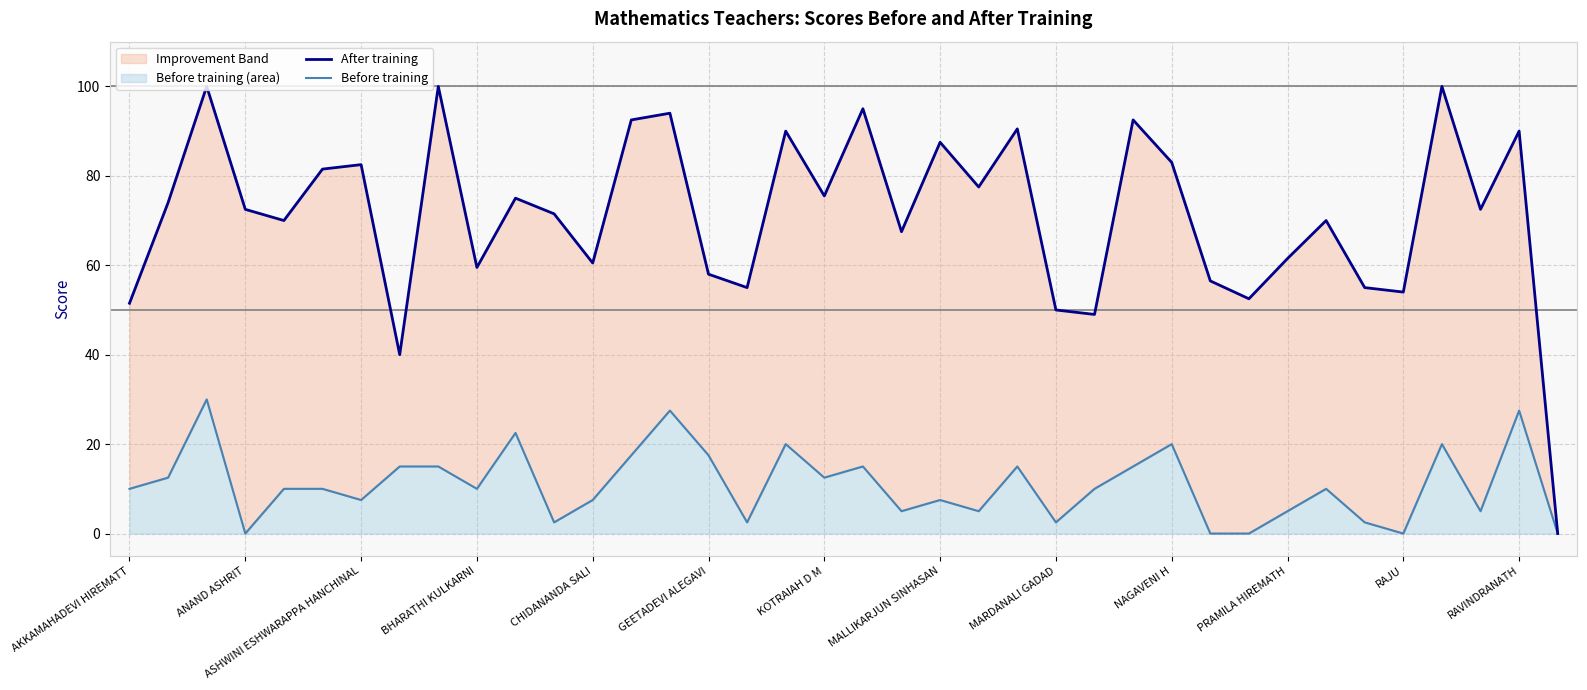

How many categories are shown in the chart?

38